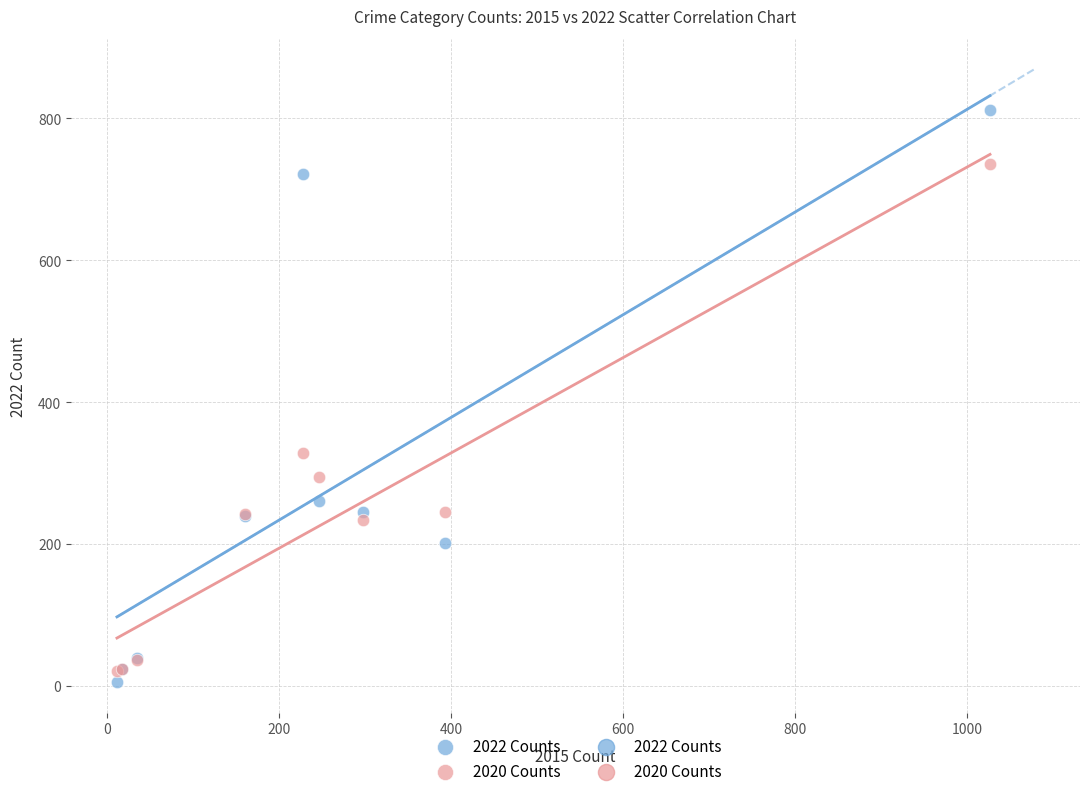

In the 2022 Counts series, what Y value is closest to 408?

261